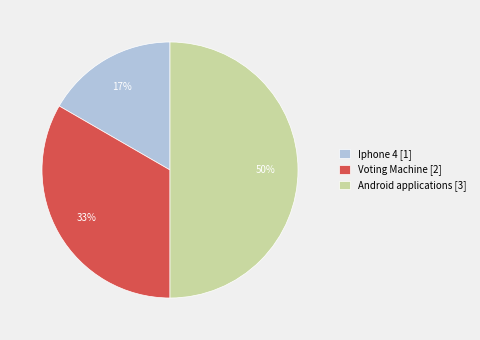

How many slices are in this pie chart?

3